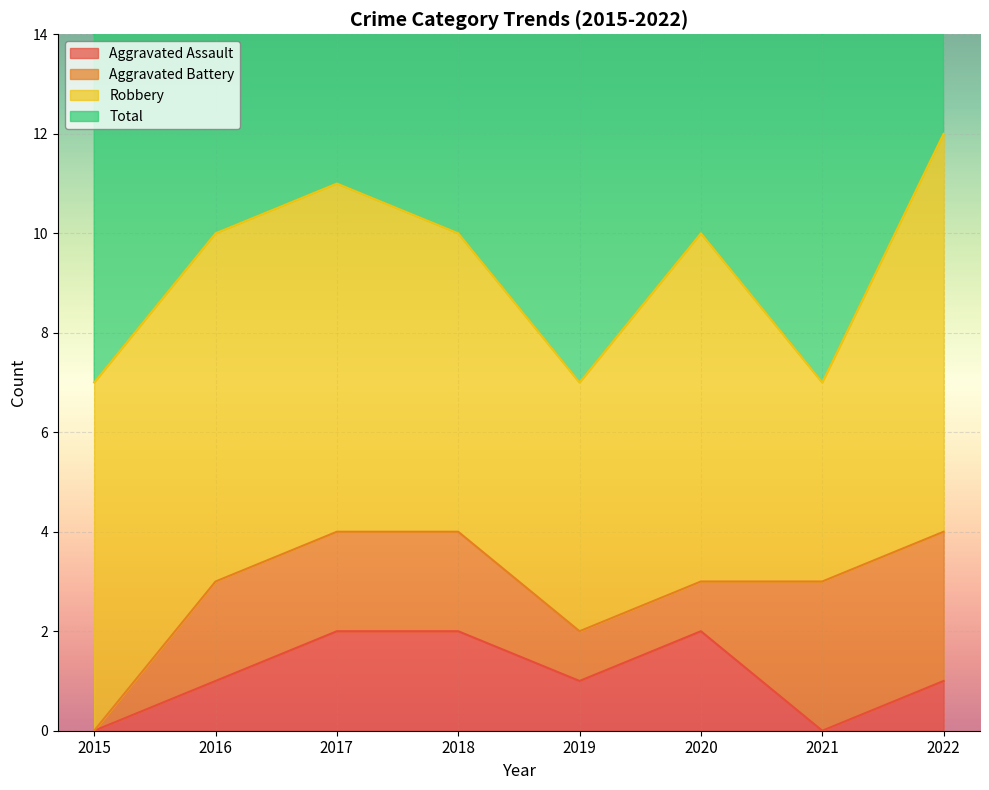

The Aggravated Assault series shows 1 at 2020. True or false?

False